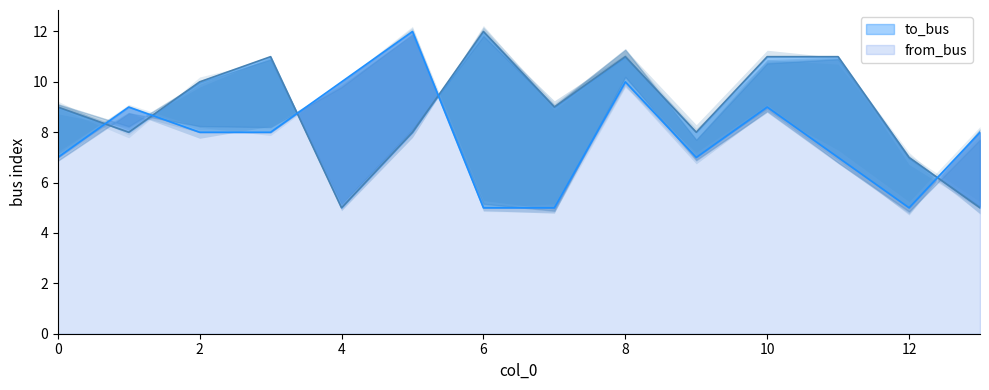

What is the minimum value shown in the chart?

5